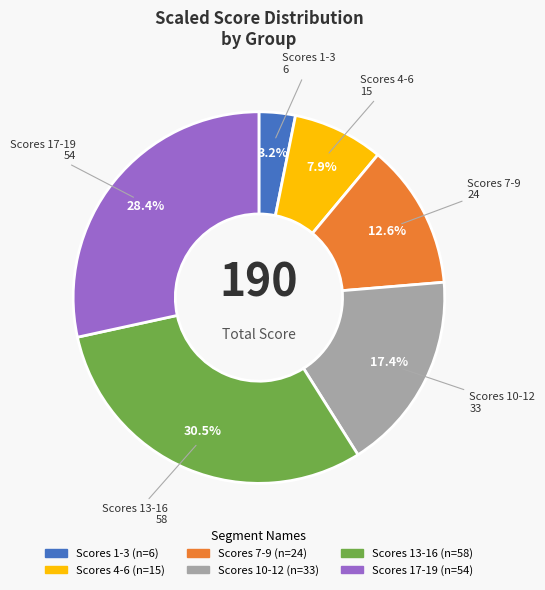

Is there any slice that represents more than half of the pie?

No